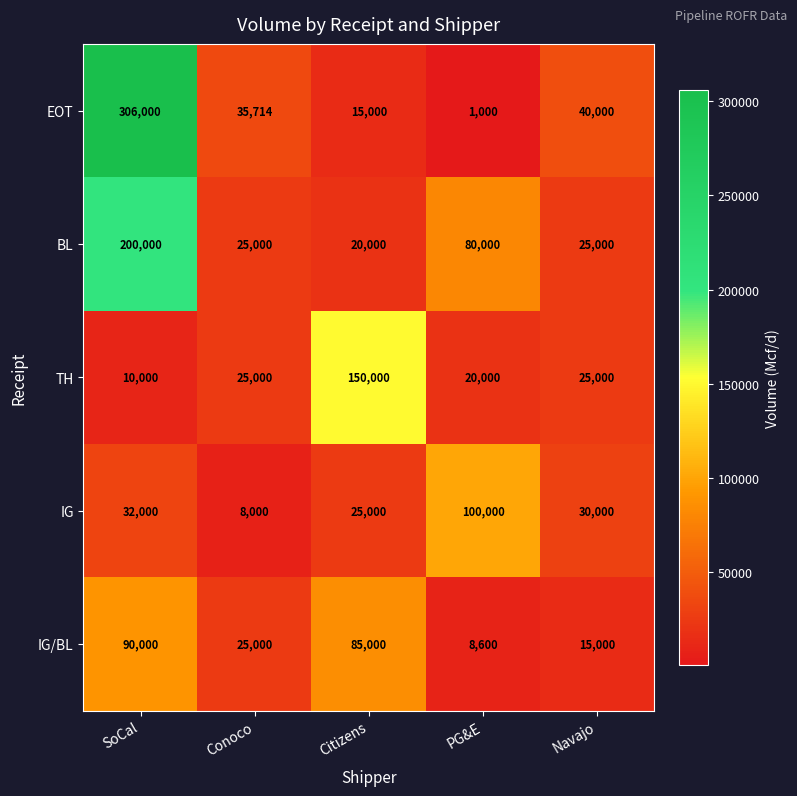

Count the number of categories in the chart.

5